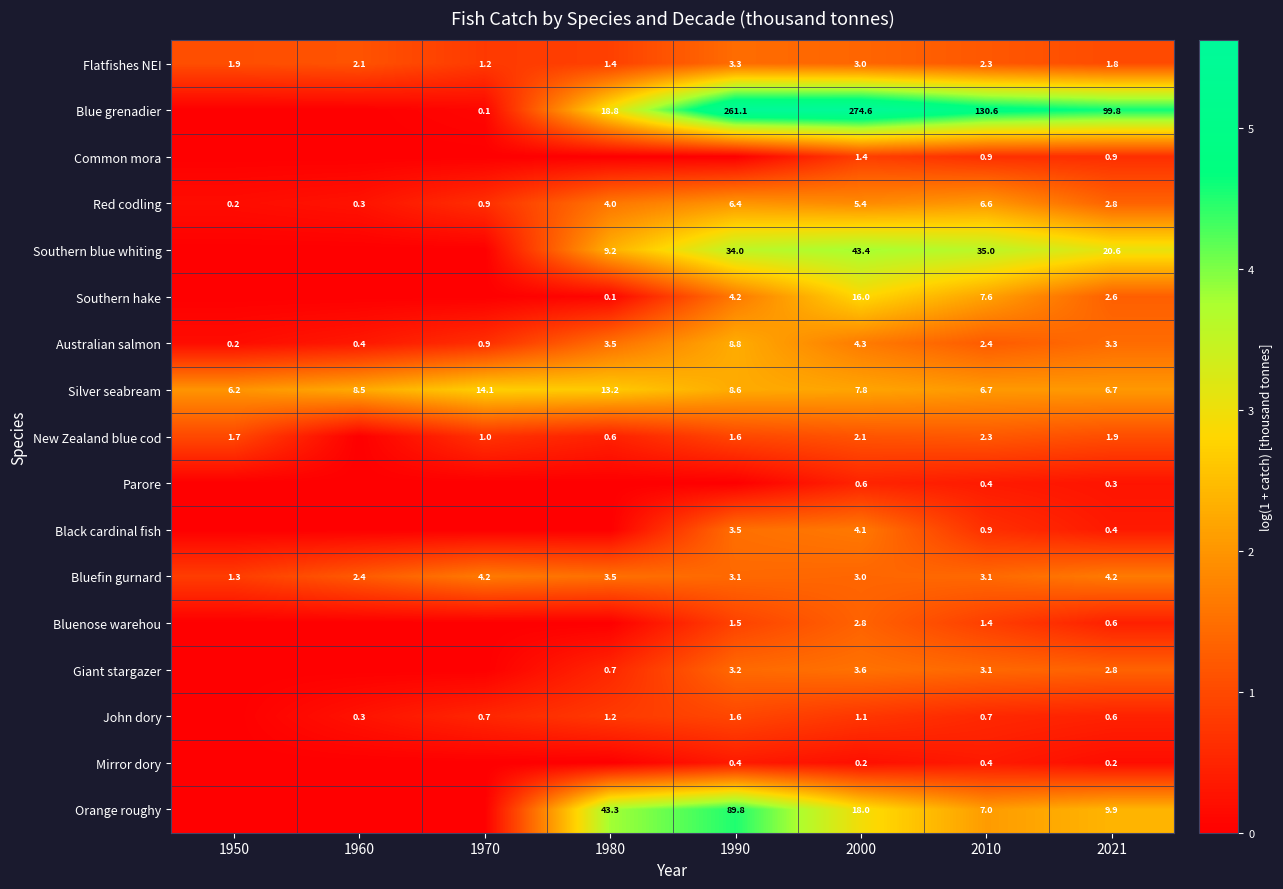

At how many categories does at least one series exceed 0?

8